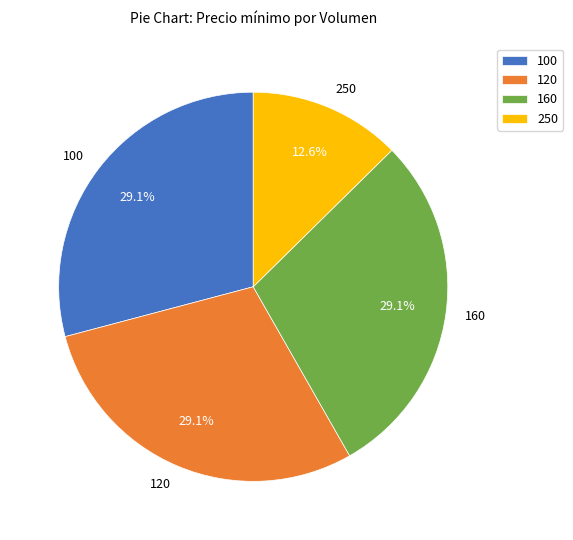

Count the number of slices in the pie.

4